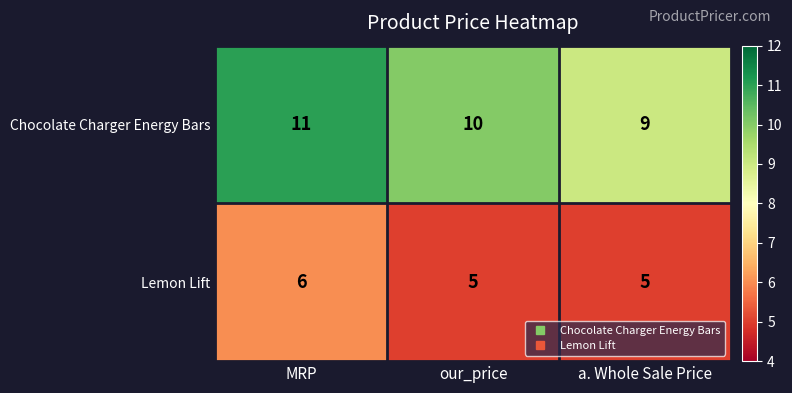

The Lemon Lift series shows 4 at MRP. True or false?

False